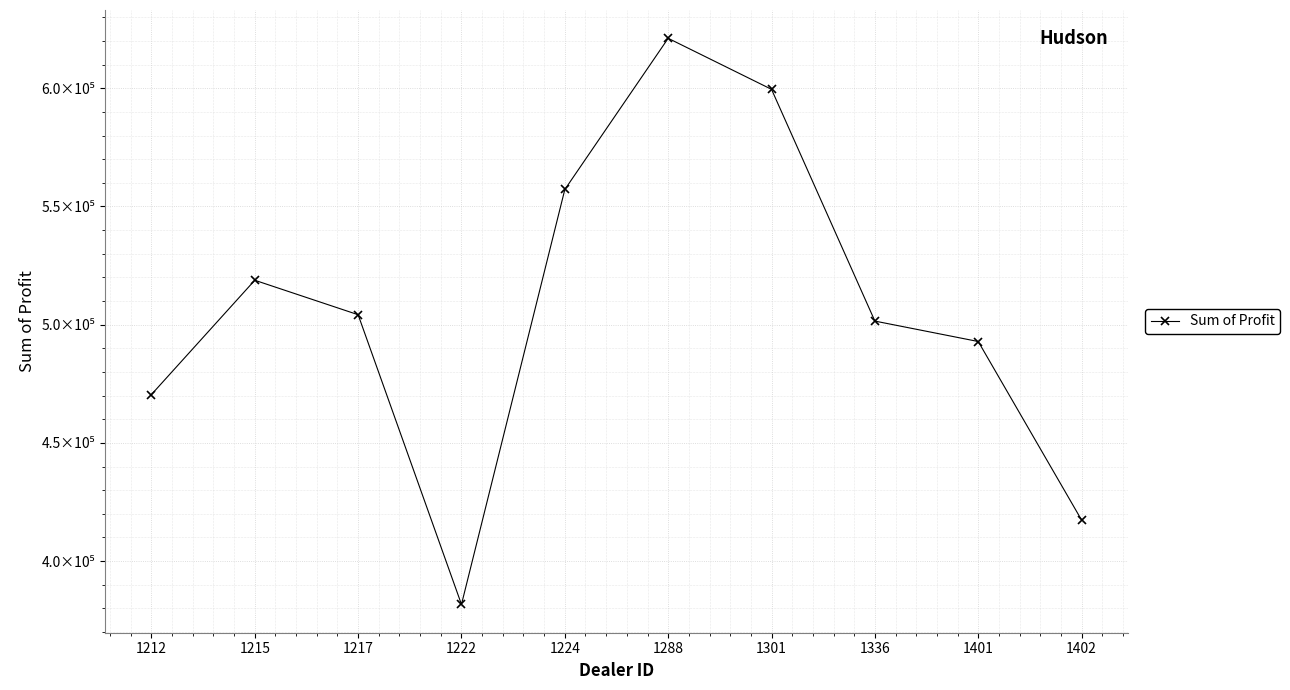

List the labels in order of value, smallest first.

1222, 1402, 1212, 1401, 1336, 1217, 1215, 1224, 1301, 1288